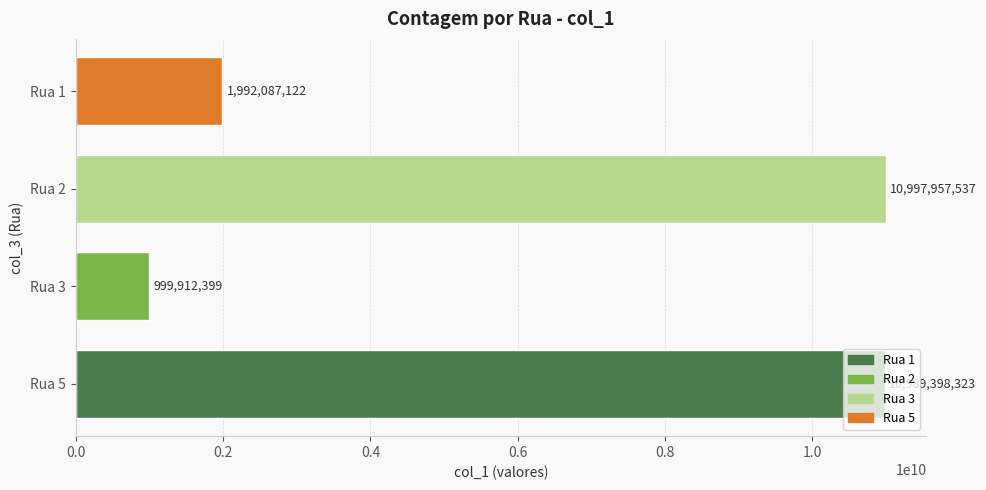

What is the change in value from Rua 5 to Rua 3?

-9989485924